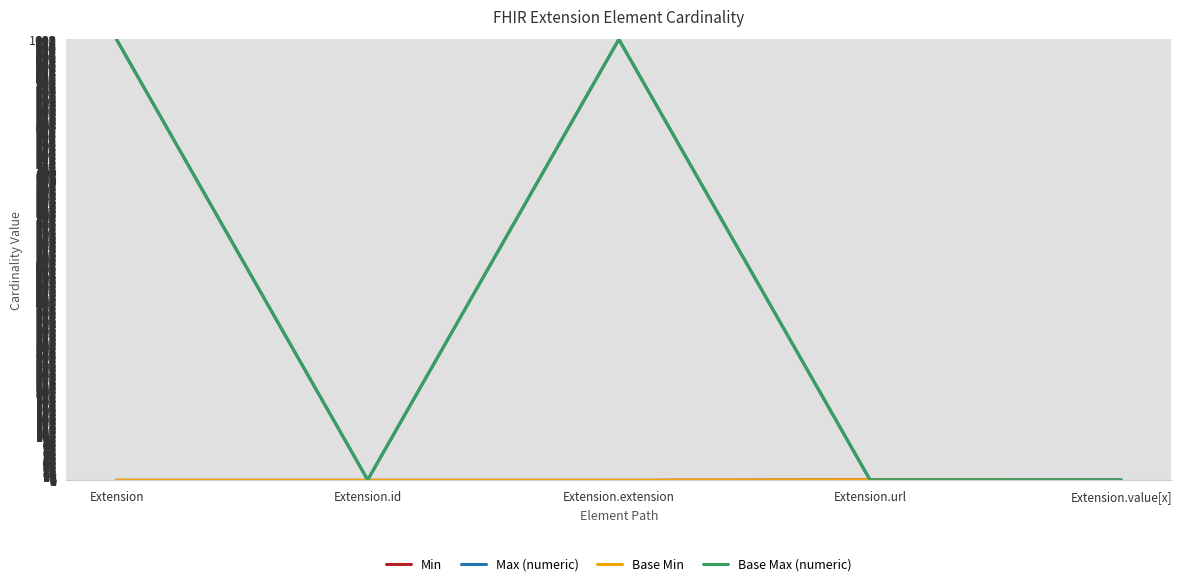

List the labels in order of Base Min value, smallest first.

Extension, Extension.id, Extension.extension, Extension.value[x], Extension.url